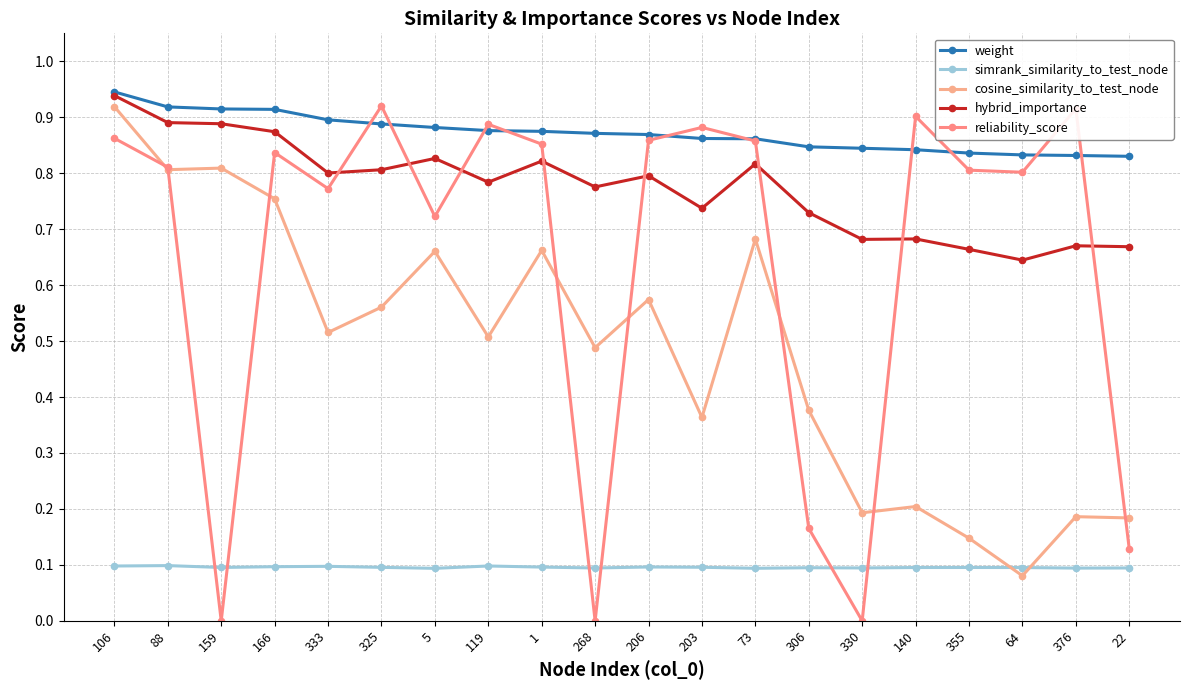

Does the chart display data point markers on the line(s)?

Yes